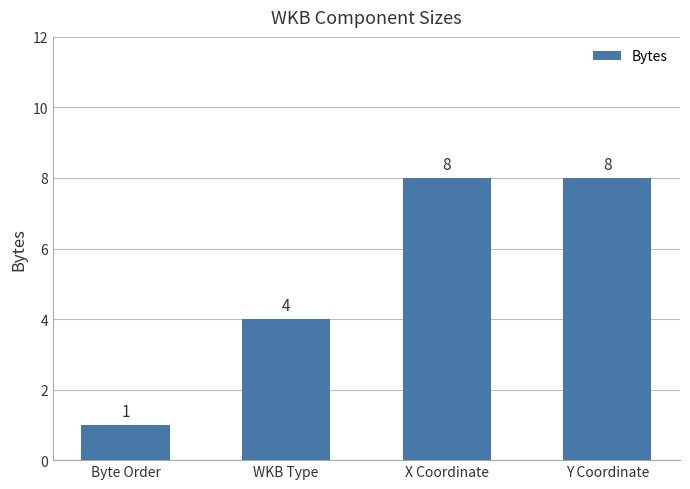

Which category has the lowest value across all series?

Byte Order